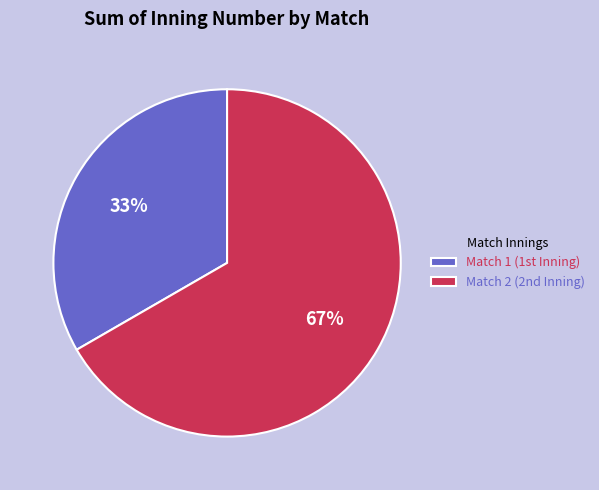

To the nearest percent, what is the average slice percentage?

50%